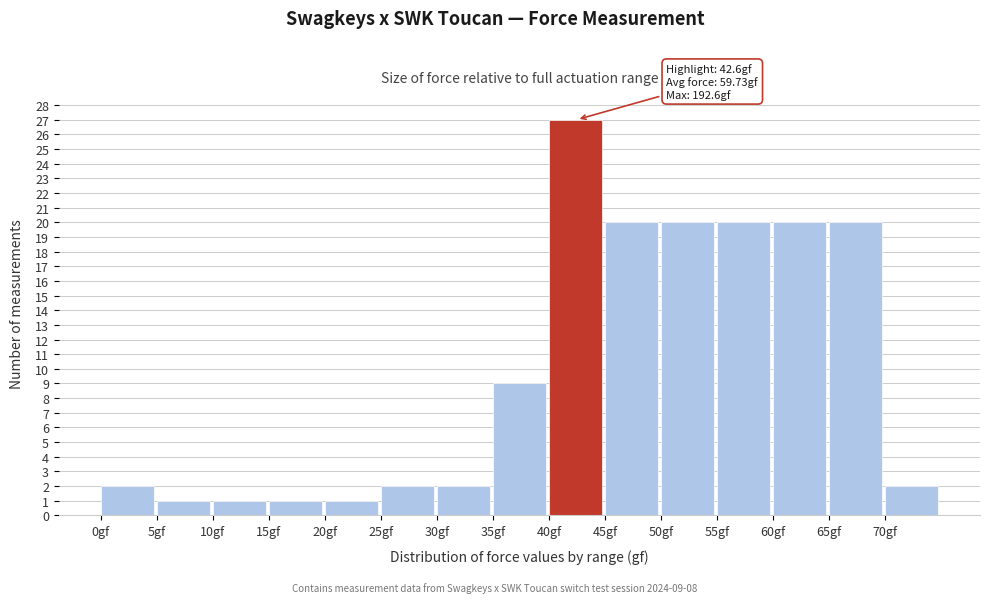

Which range on the x-axis has the tallest bar?

40 to 45